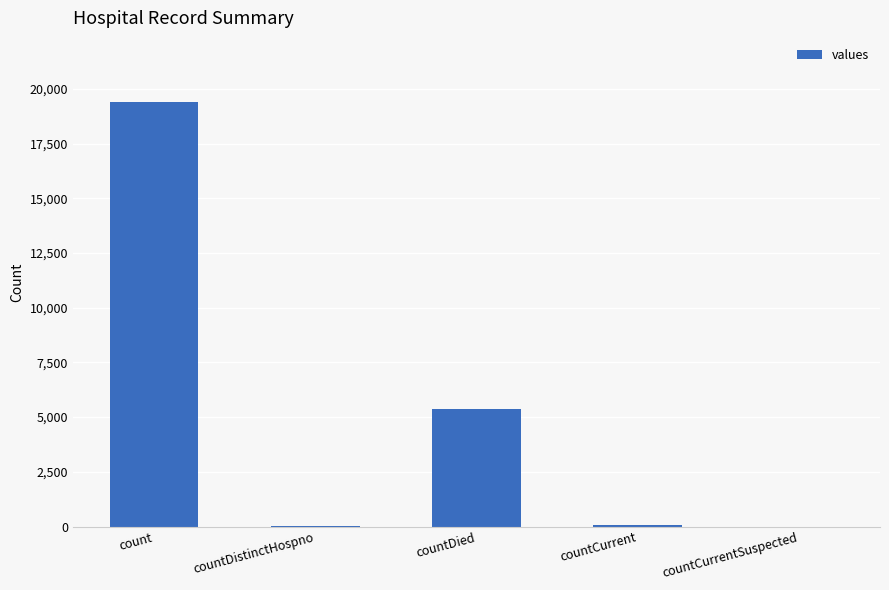

The value at countDied is 1288. True or false?

False